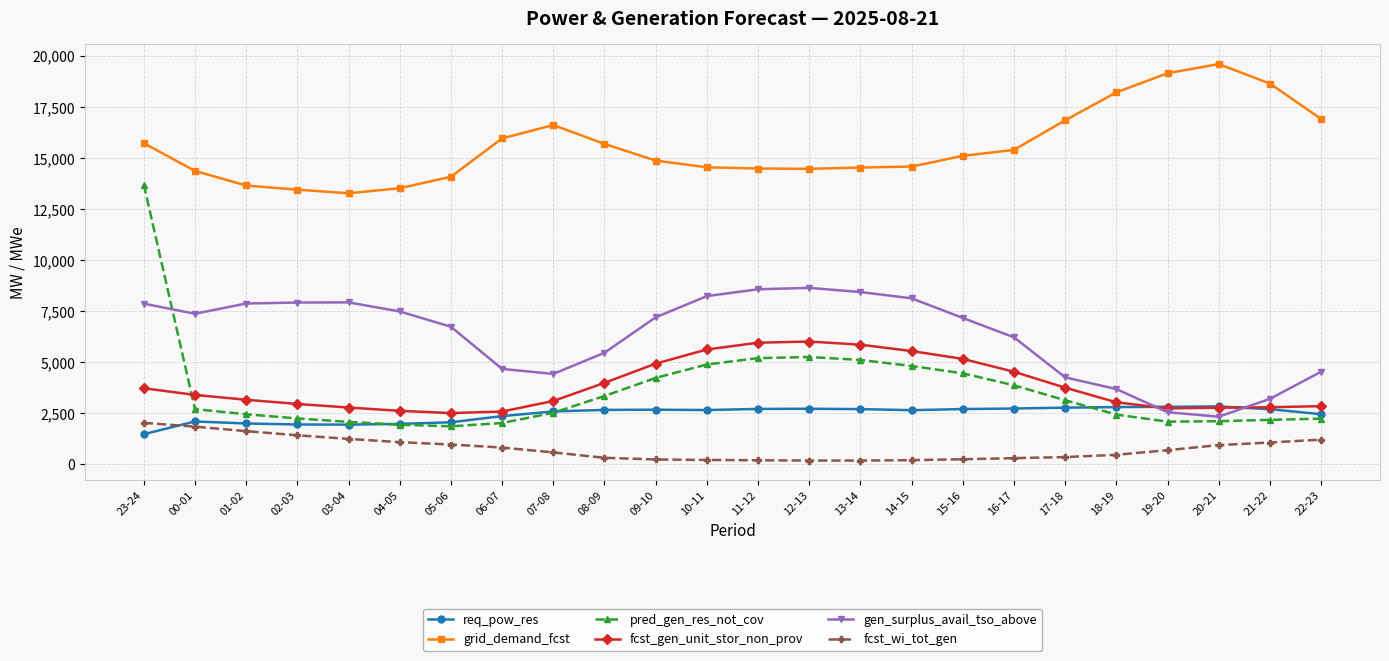

What is the value of the pred_gen_res_not_cov point at the 20th from the left?

2441